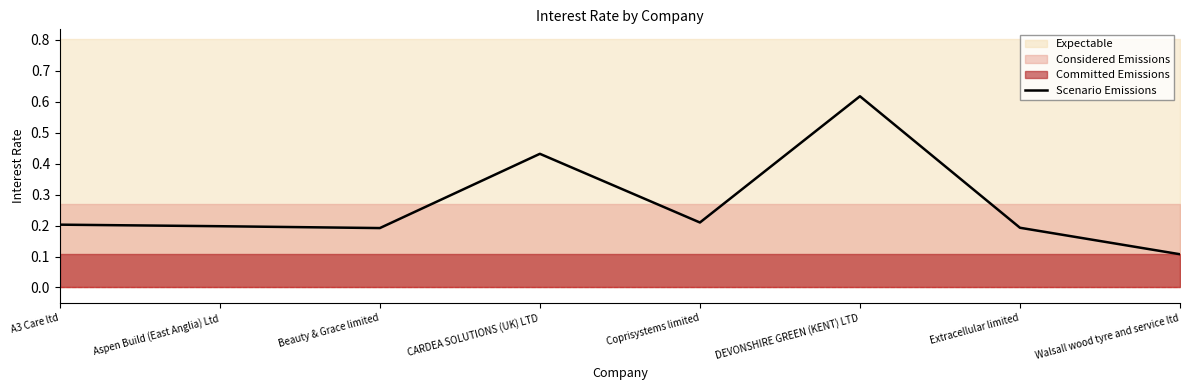

Which label corresponds to the smallest value in the chart?

Walsall wood tyre and service ltd